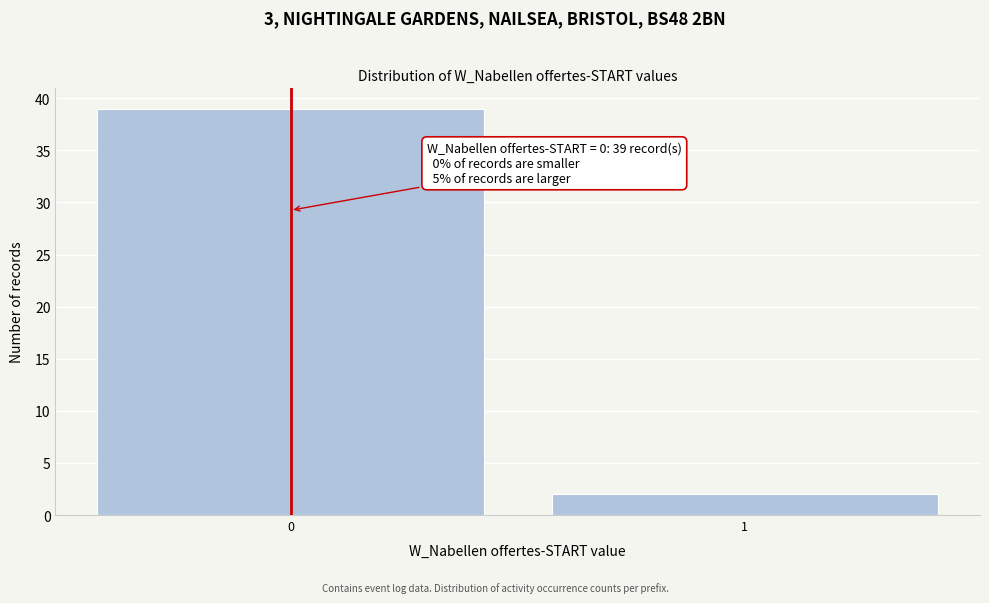

Reading left to right, list all the values displayed in this chart.

39	2